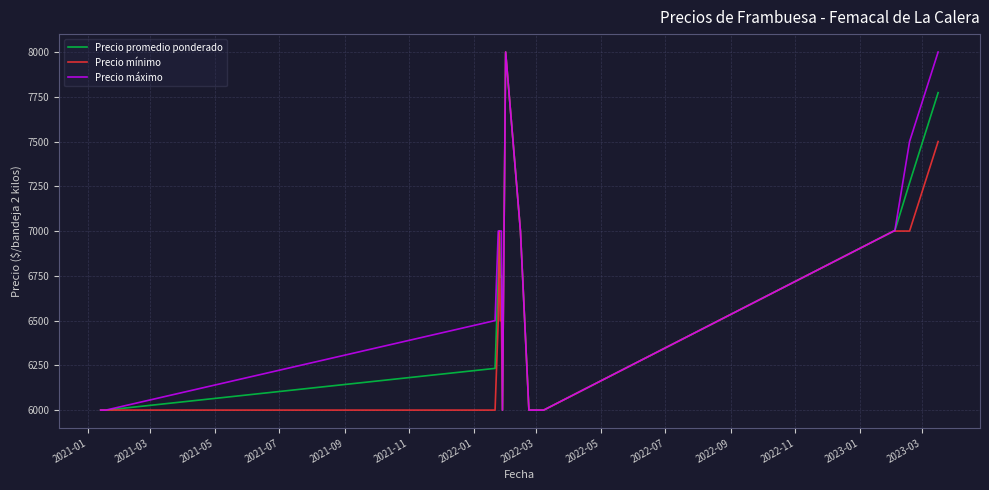

What is the lowest value of the Precio máximo series?

6000